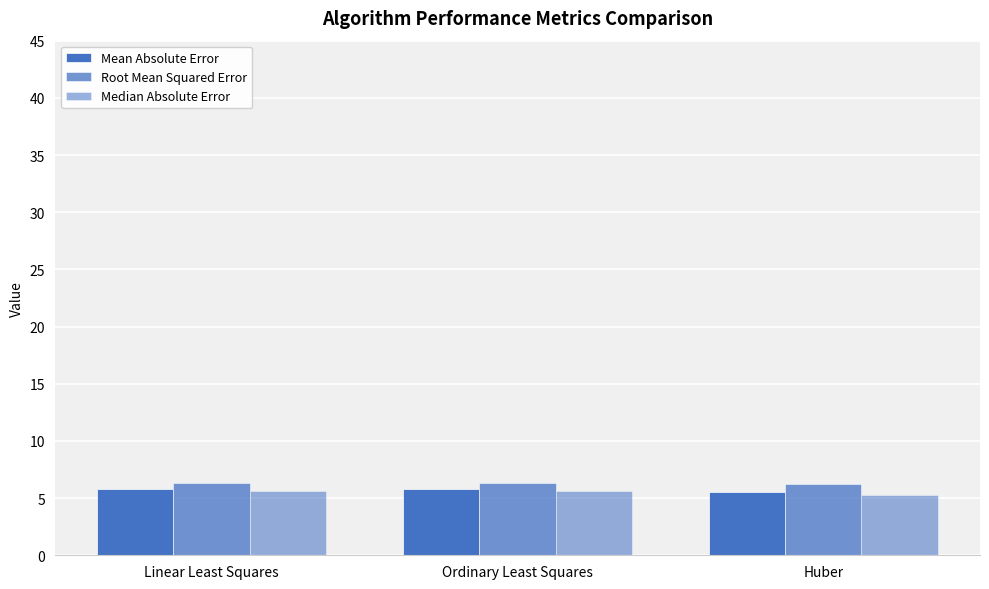

What is the label of the 3rd bar from the right?

Linear Least Squares